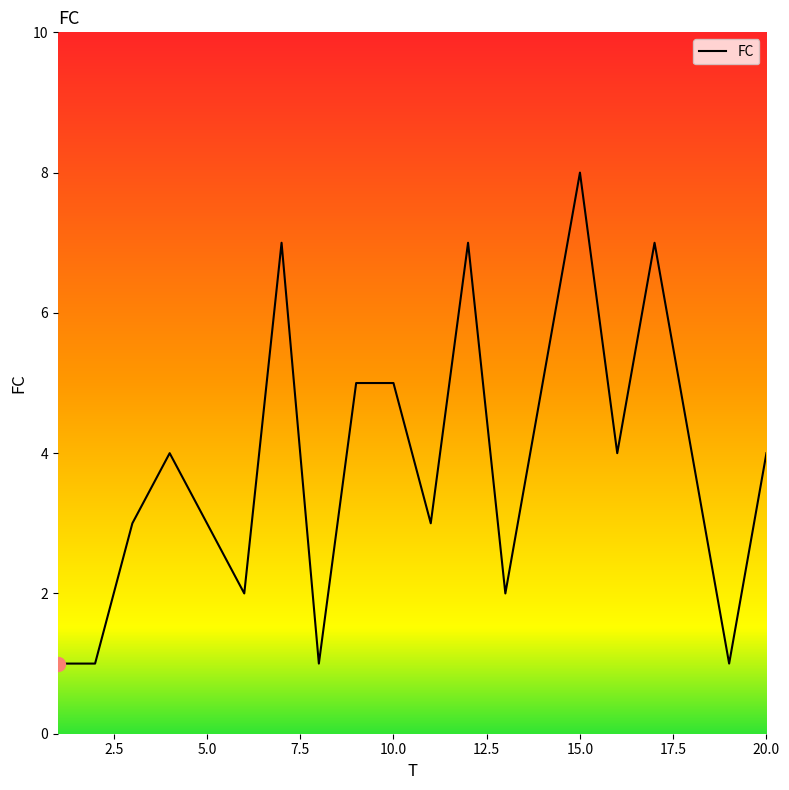

What is the greatest value displayed?

8